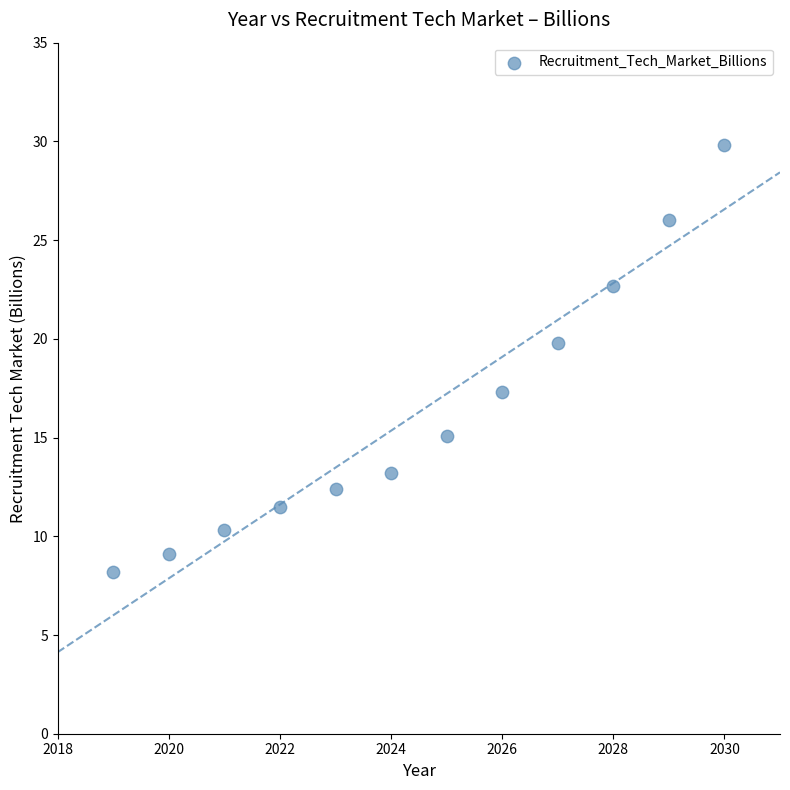

What is the average Y value?

16.3